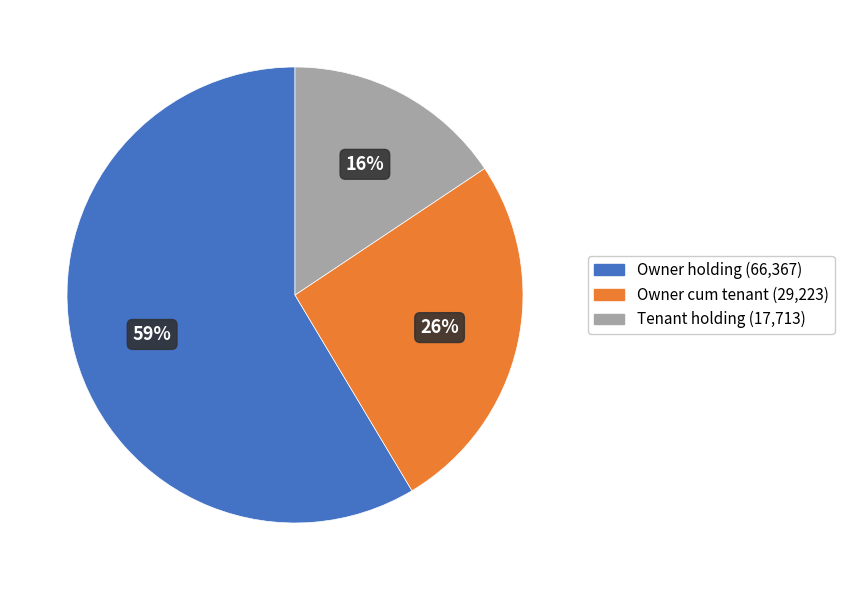

Is there a majority slice in this chart?

Yes